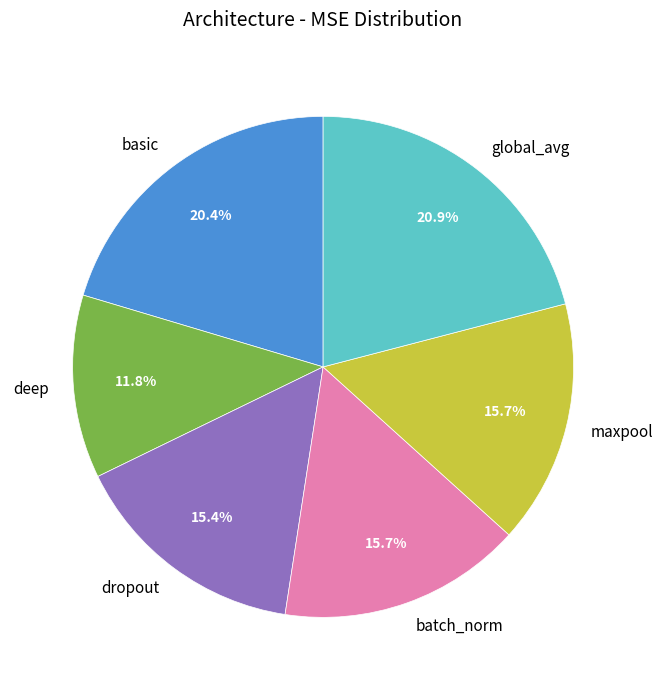

To the nearest percent, what portion does dropout represent?

15%